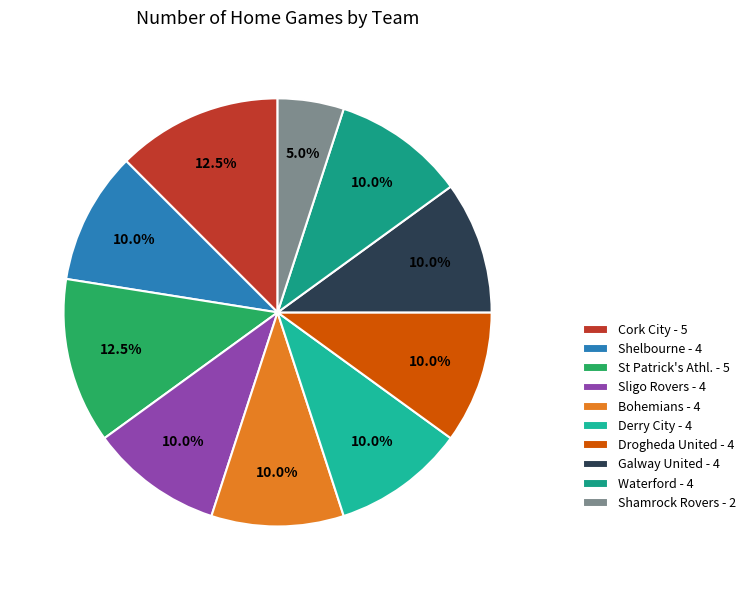

Does Galway United represent more than half of the total?

No